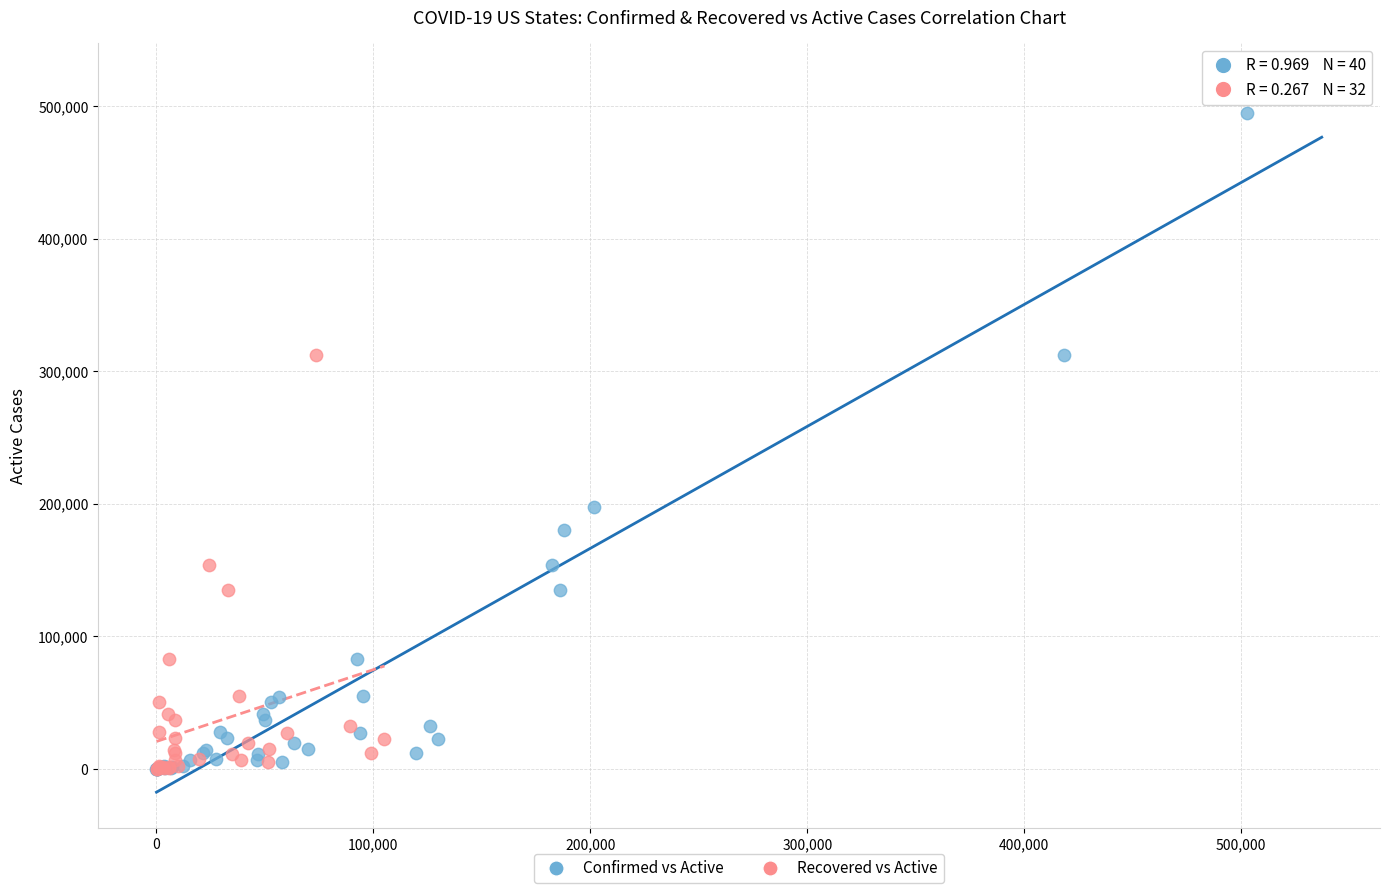

Which series has the largest Y range (max minus min)?

Confirmed vs Active